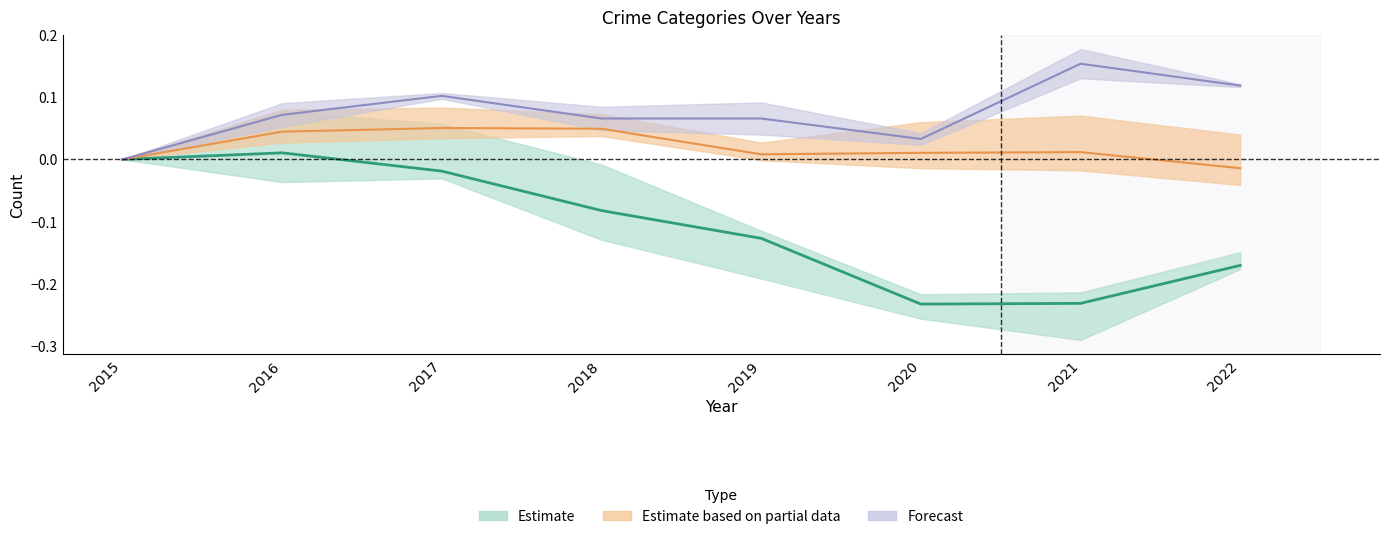

What is the maximum value for Aggravated Assault?

0.2